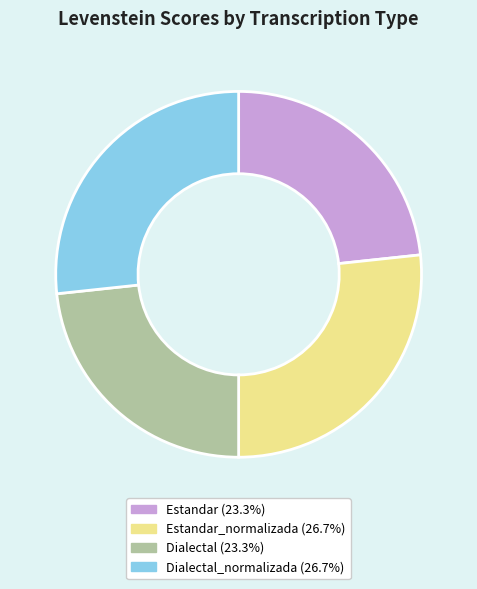

Is there a majority slice in this chart?

No